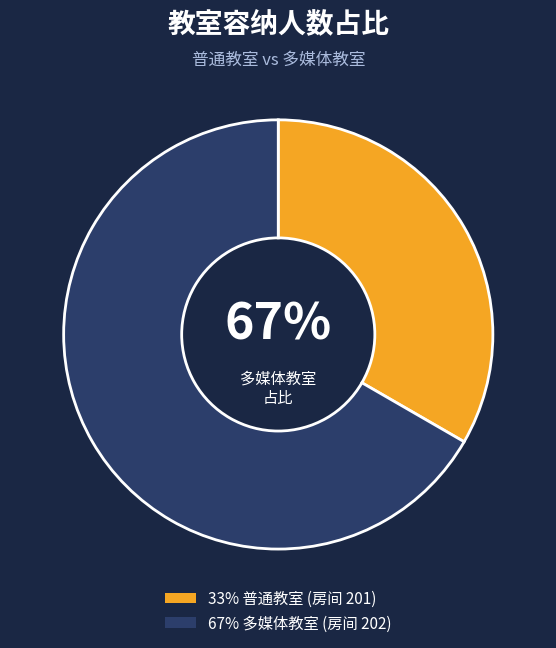

What is the majority slice?

202